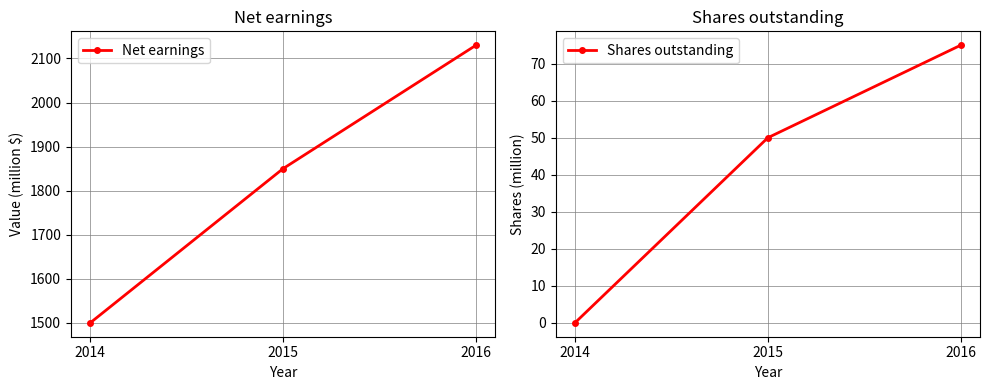

Is this an area chart (filled region under the line)?

No